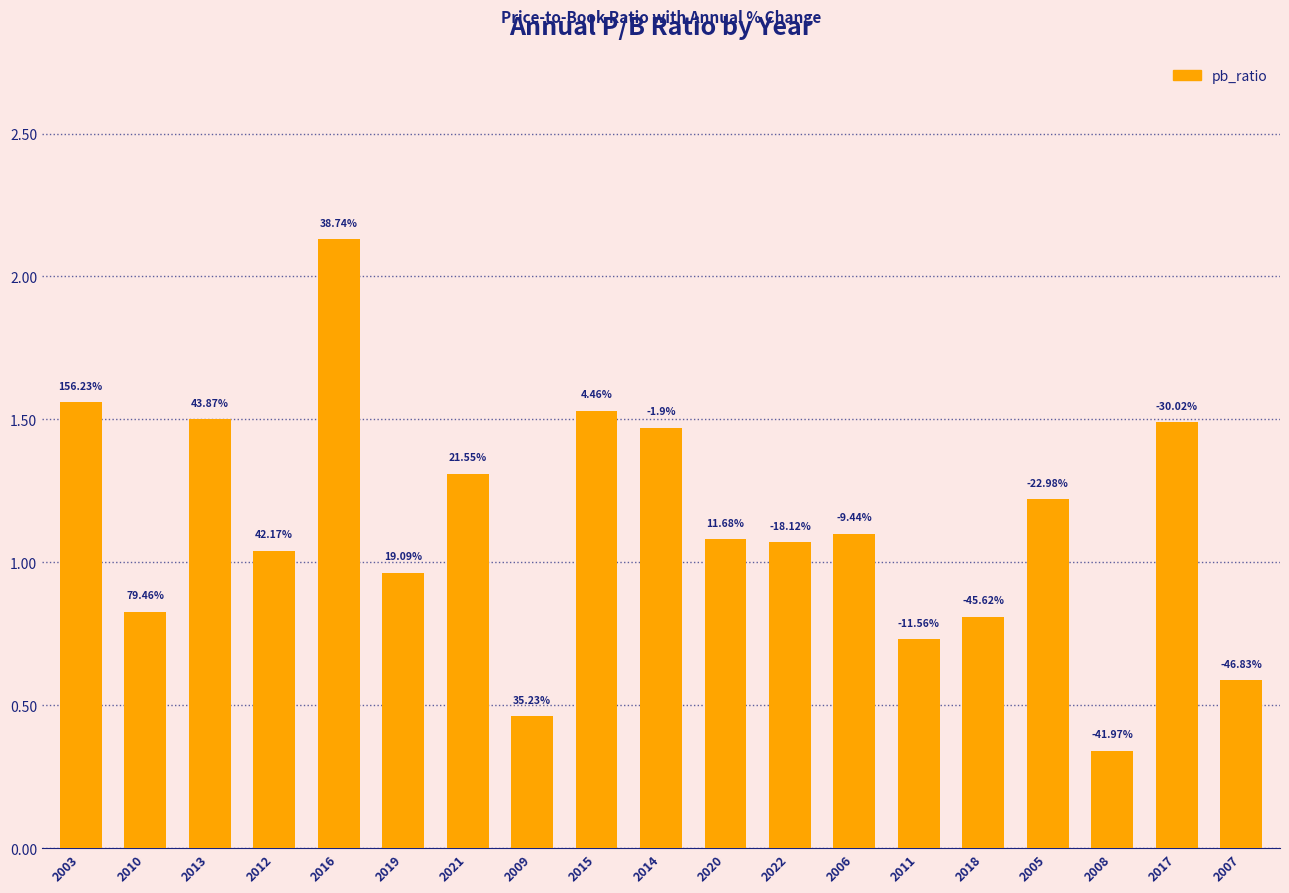

How many bars are there in total?

19